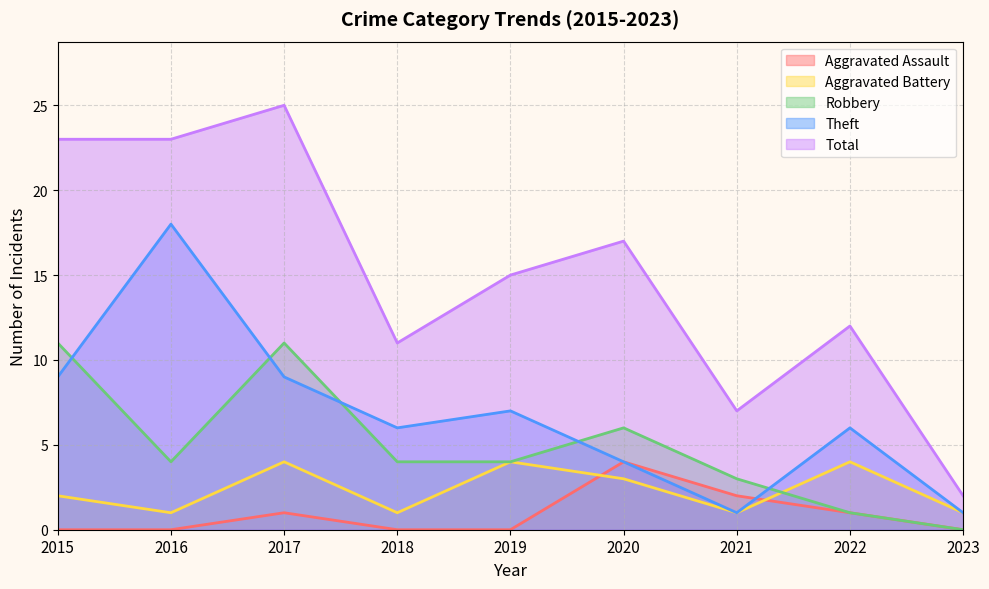

Is the value of Aggravated Battery at 2016 greater than the value of Total at 2018?

No